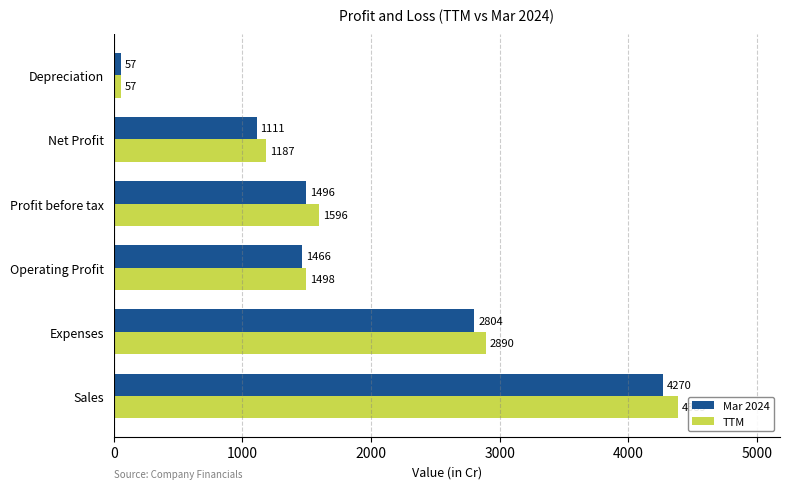

What is the difference between the maximum and minimum values in the Mar 2024 series?

4213